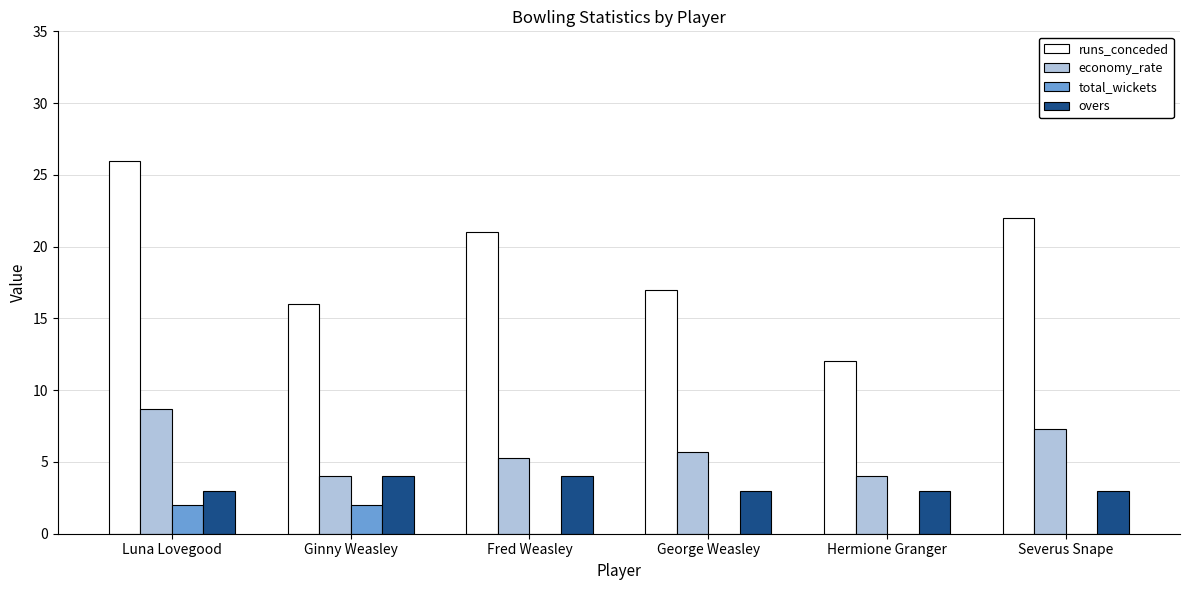

Is the value of runs_conceded at George Weasley greater than the value of overs at George Weasley?

Yes